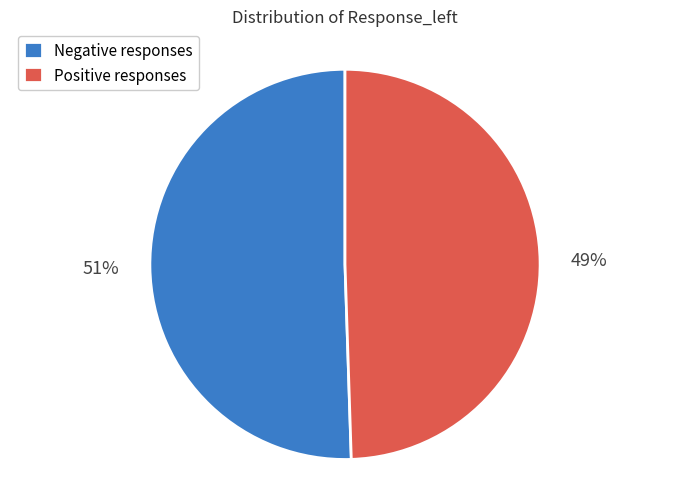

Is it true that Positive responses is 60% of the pie?

False